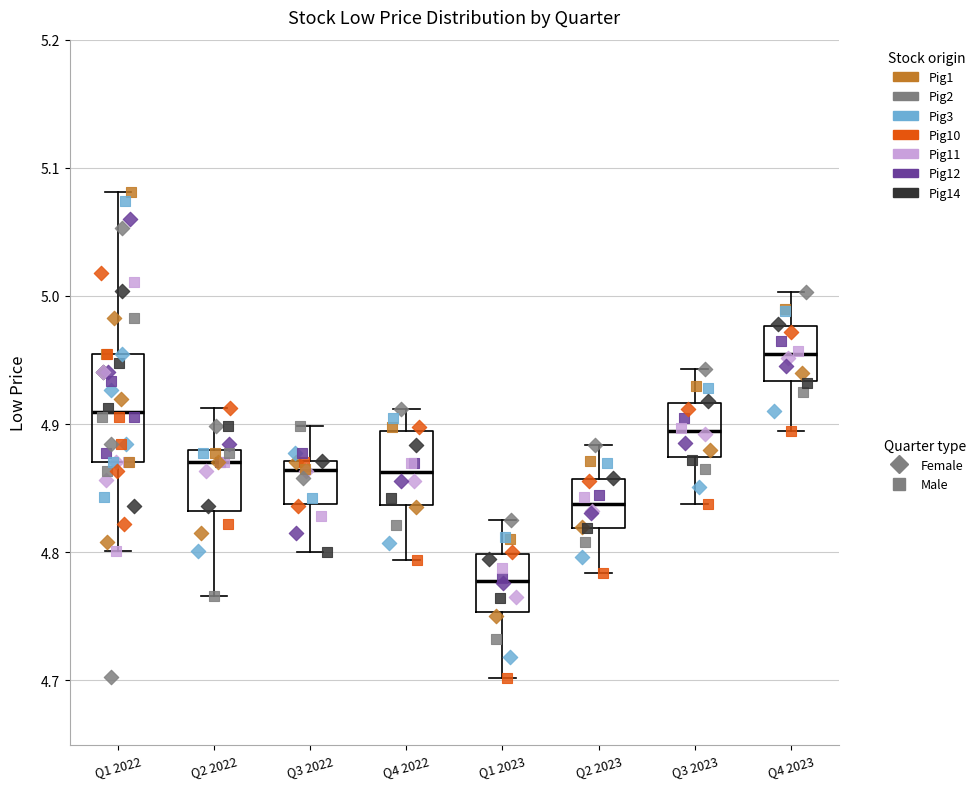

Reading left to right, transcribe this box plot: for each box, give where its median line is, the range the box spans, and where its two whiskers end, as read against the y-axis. The values are not printed on the chart, so give them approximately, as read against the axis.

Q1 2022: median 4.91, box 4.87 to 4.95, whiskers 4.80 to 5.08
Q2 2022: median 4.87, box 4.83 to 4.88, whiskers 4.77 to 4.91
Q3 2022: median 4.86, box 4.84 to 4.87, whiskers 4.80 to 4.90
Q4 2022: median 4.86, box 4.84 to 4.89, whiskers 4.79 to 4.91
Q1 2023: median 4.78, box 4.75 to 4.80, whiskers 4.70 to 4.83
Q2 2023: median 4.84, box 4.82 to 4.86, whiskers 4.78 to 4.88
Q3 2023: median 4.89, box 4.87 to 4.92, whiskers 4.84 to 4.94
Q4 2023: median 4.95, box 4.93 to 4.98, whiskers 4.90 to 5.00